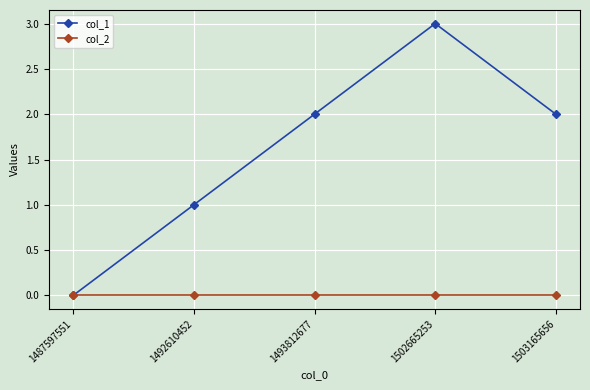

What is the greatest value displayed?

3